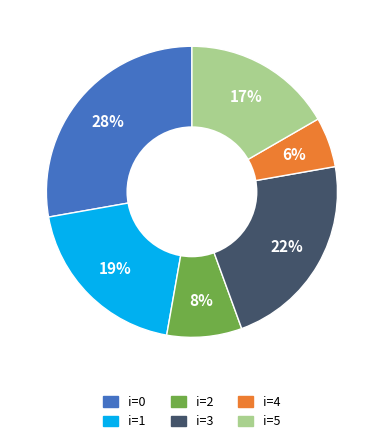

Does any single category account for the majority?

No